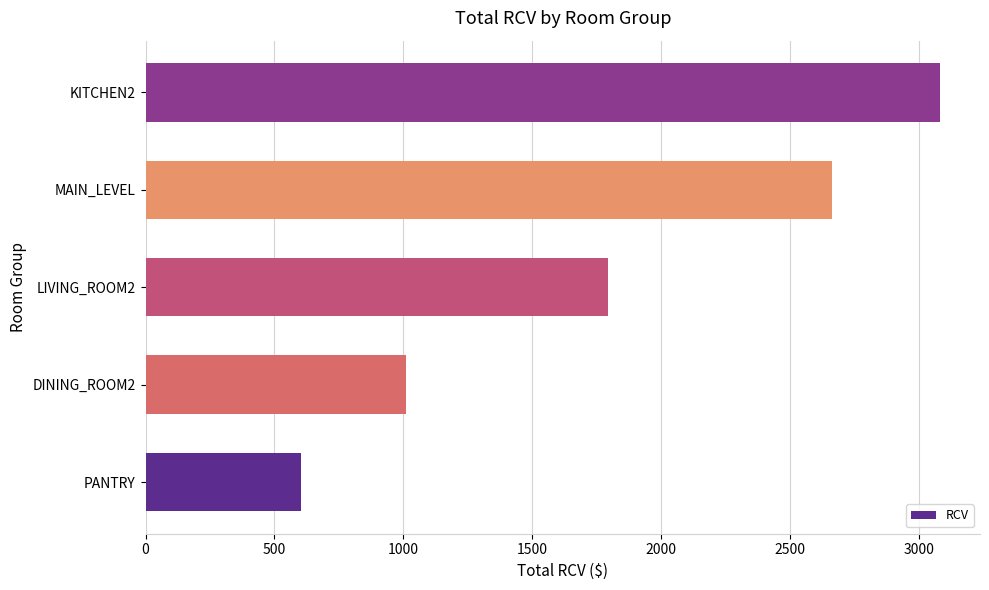

At which label is the value closest to 1843?

LIVING_ROOM2